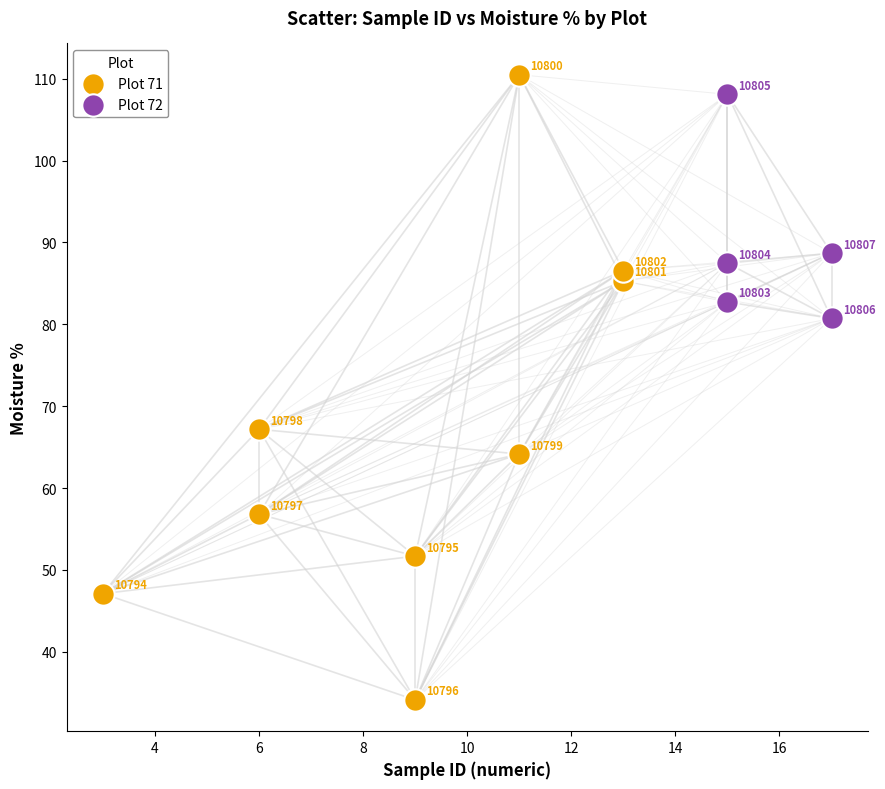

Which series reaches the maximum Y coordinate?

Plot 71